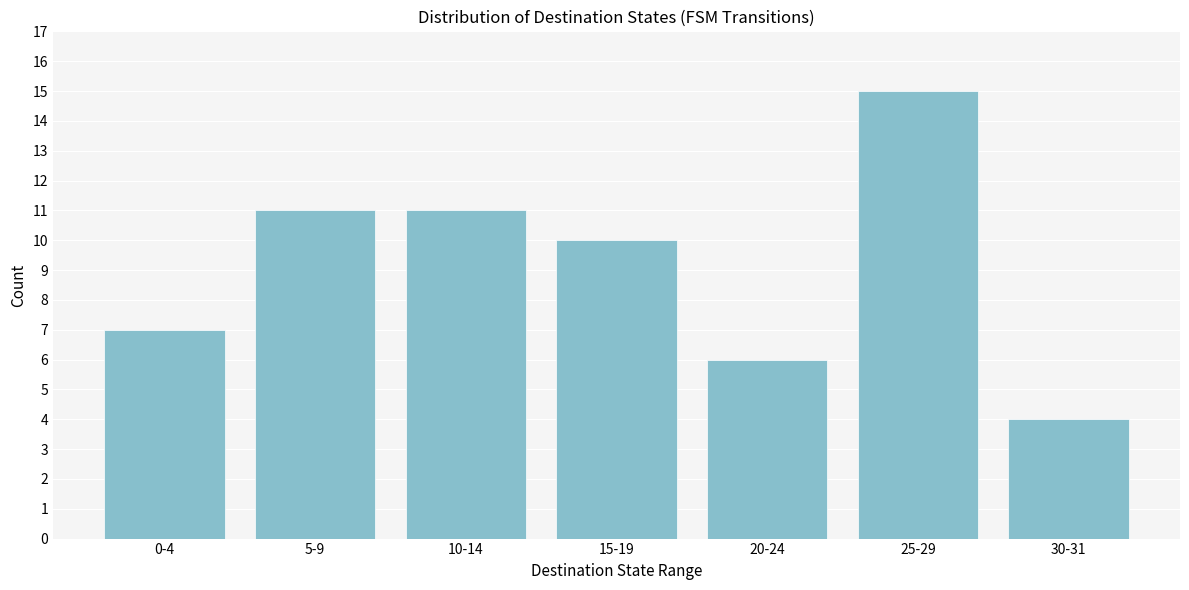

Reading left to right, what are all the values shown in this chart?

7	11	11	10	6	15	4